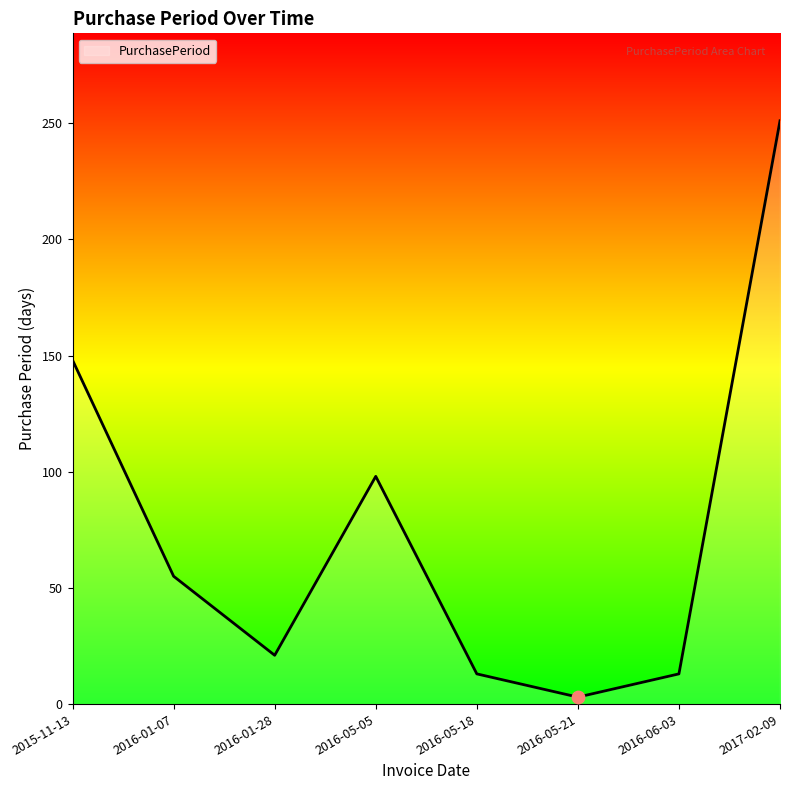

What is the change in value from 2016-05-21 to 2017-02-09?

+248